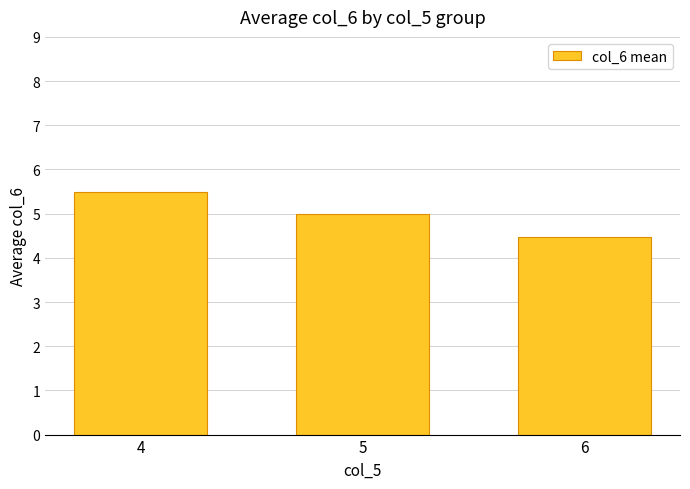

Reading left to right, transcribe all the data shown in this chart.

4=5.5	5=5.0	6=4.5